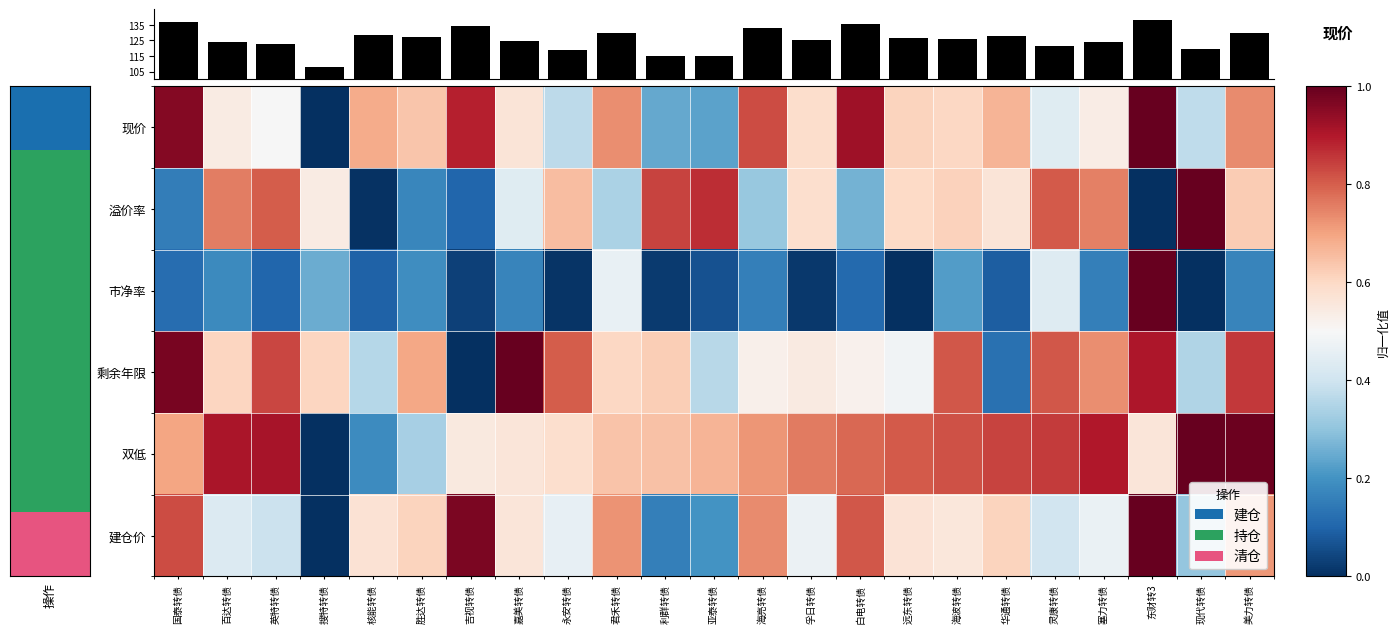

The value of 剩余年限 at 美力转债 is 0.9. True or false?

True